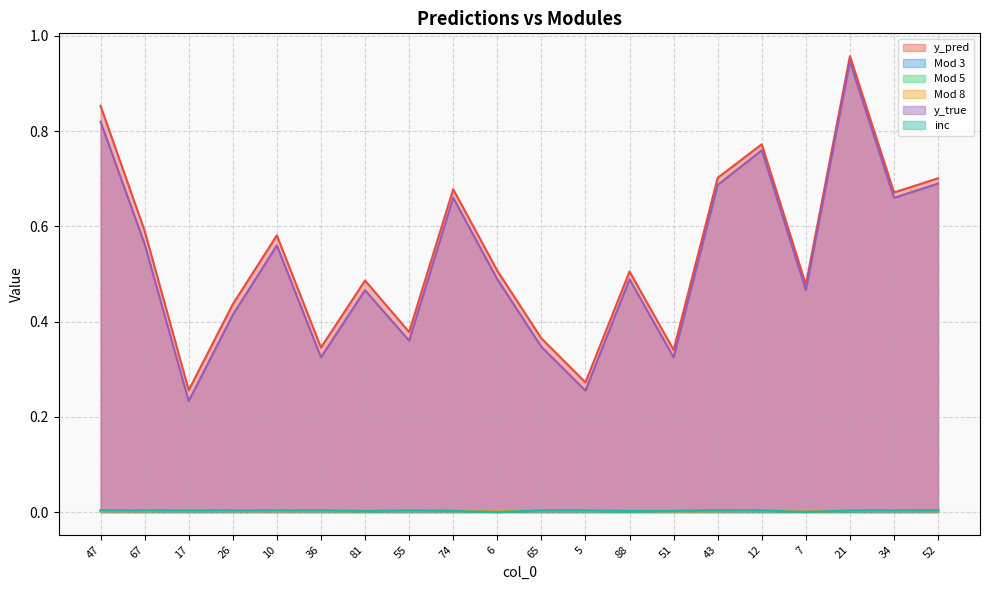

What are all the series names shown in the legend?

y_pred, Mod 3, Mod 5, Mod 8, y_true, inc